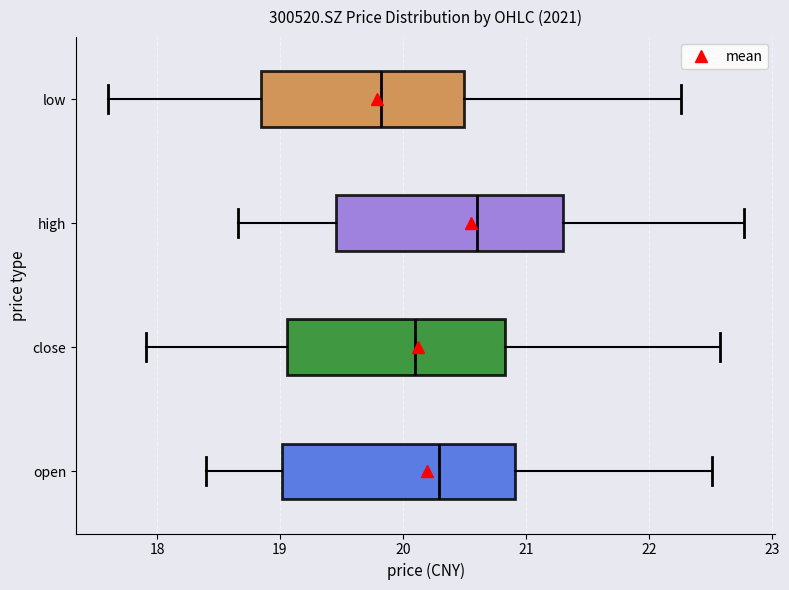

Reading bottom to top, read every box against the x-axis: the position of its median line, the range the box covers, and the ends of its whiskers. The values are not printed on the chart, so give them approximately, as read against the axis.

open: median 20.3, box 19.0 to 20.9, whiskers 18.4 to 22.5
close: median 20.1, box 19.1 to 20.8, whiskers 17.9 to 22.6
high: median 20.6, box 19.5 to 21.3, whiskers 18.7 to 22.8
low: median 19.8, box 18.8 to 20.5, whiskers 17.6 to 22.3